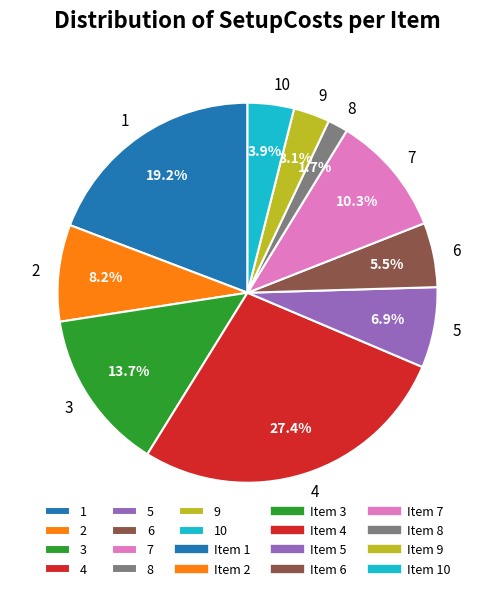

How many segments does this pie chart have?

10